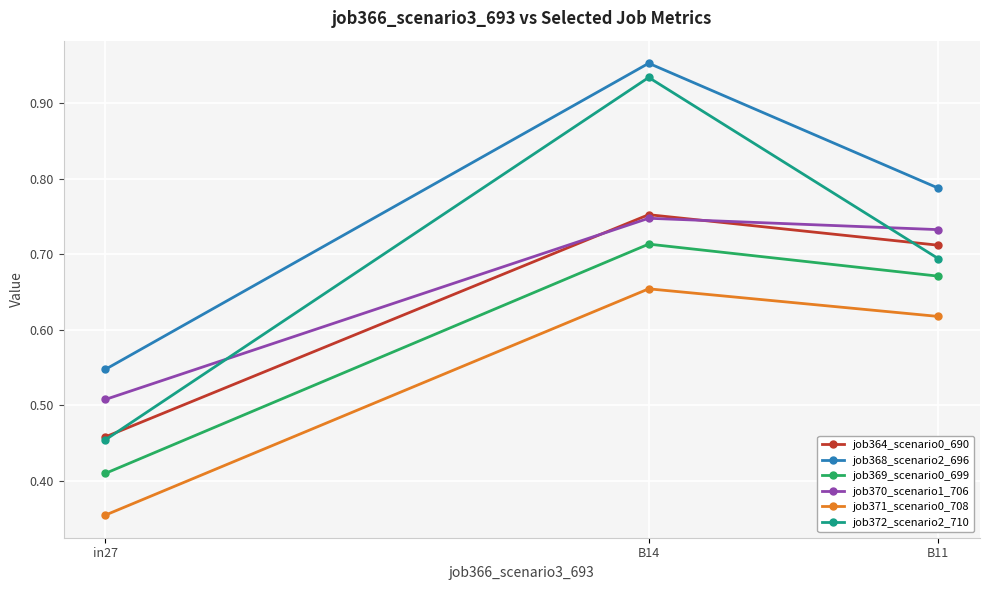

At which category does the chart reach its minimum across all series?

in27